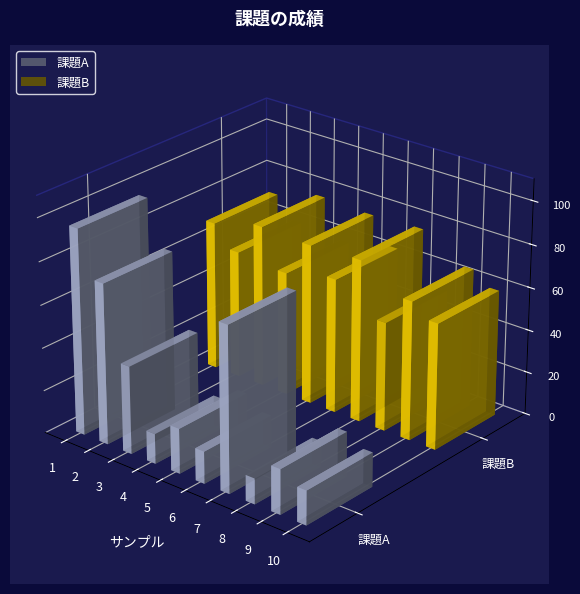

At 7, list the series in order from largest to smallest.

課題A, 課題B